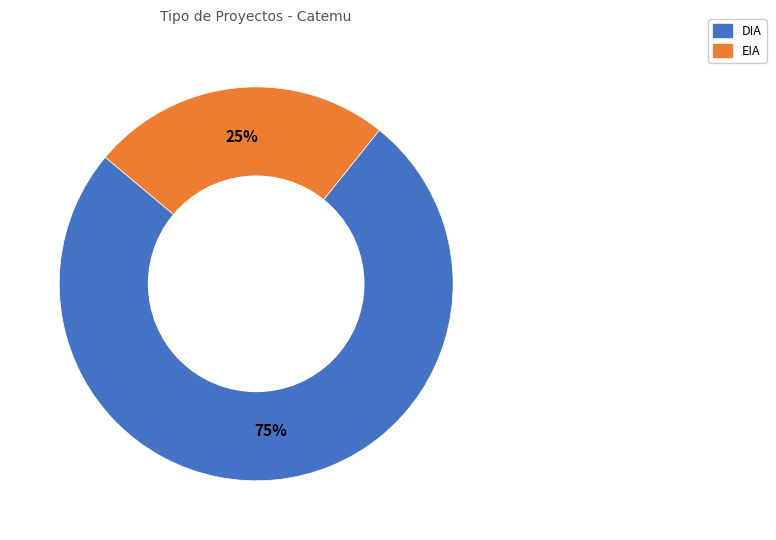

The EIA slice represents 25% of the pie. True or false?

True